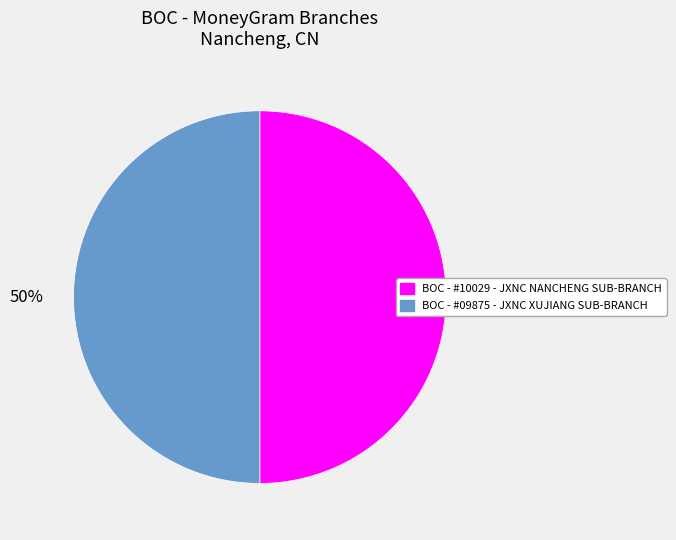

Do BOC - #10029 - JXNC NANCHENG SUB-BRANCH and BOC - #09875 - JXNC XUJIANG SUB-BRANCH together represent more than half of the pie?

Yes